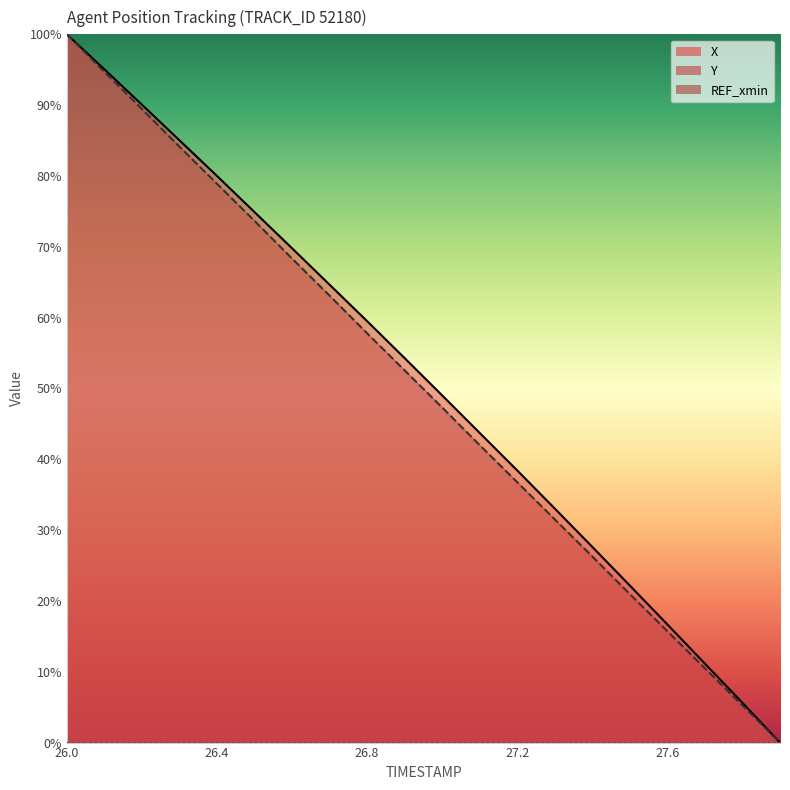

At which category is the sum across all series the highest?

26.0